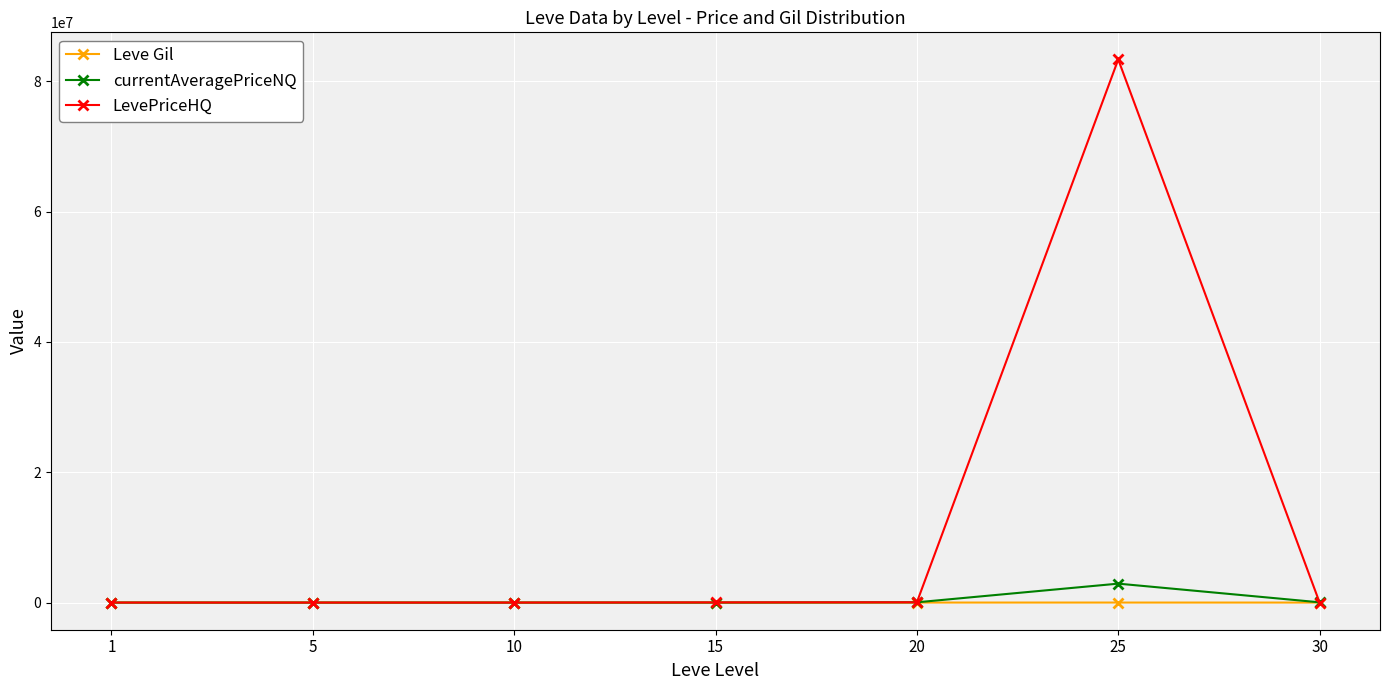

How many values in the Leve Gil series are below 467?

3